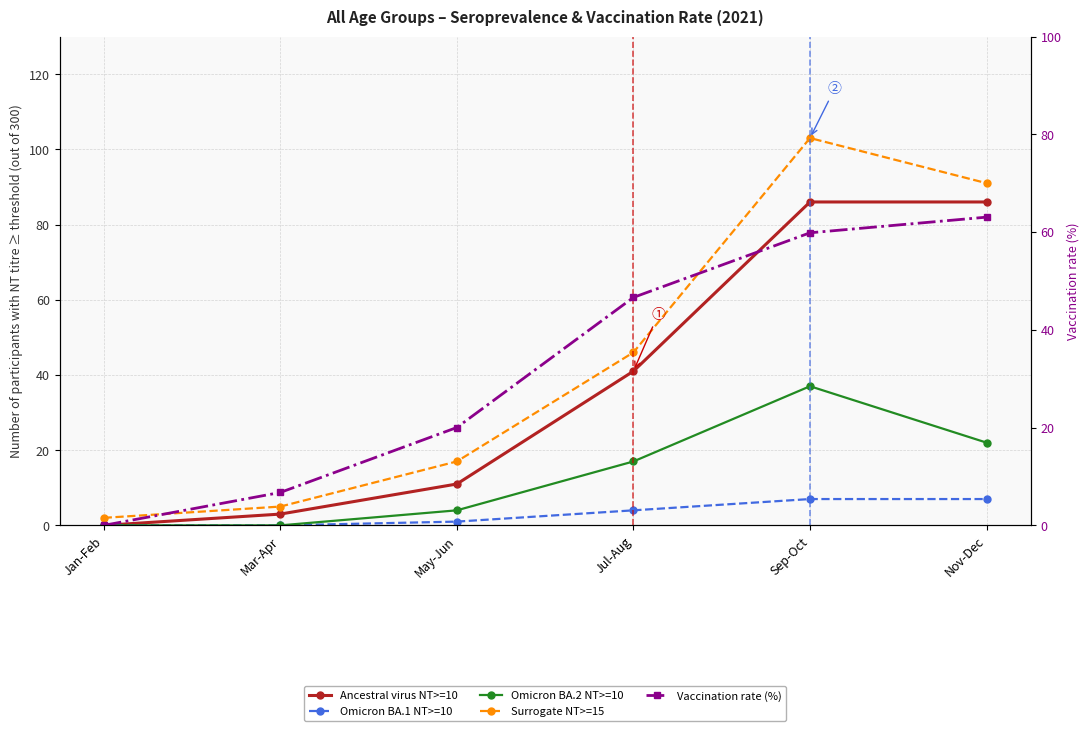

What is the sum of all Omicron BA.2 NT>=10 values?

80.0